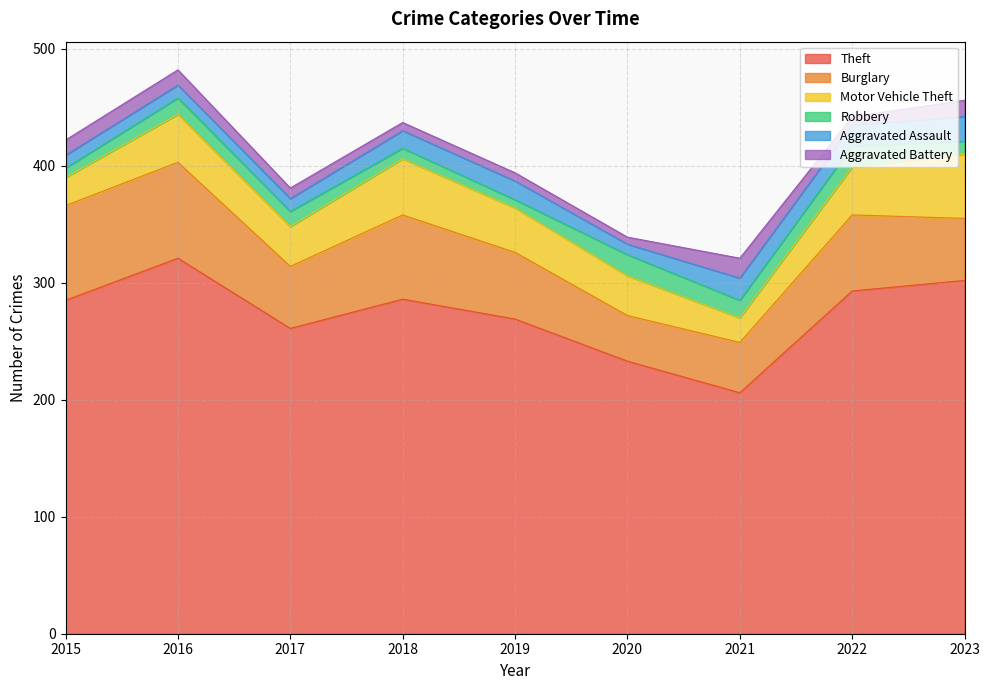

Does the chart have visible grid lines?

Yes